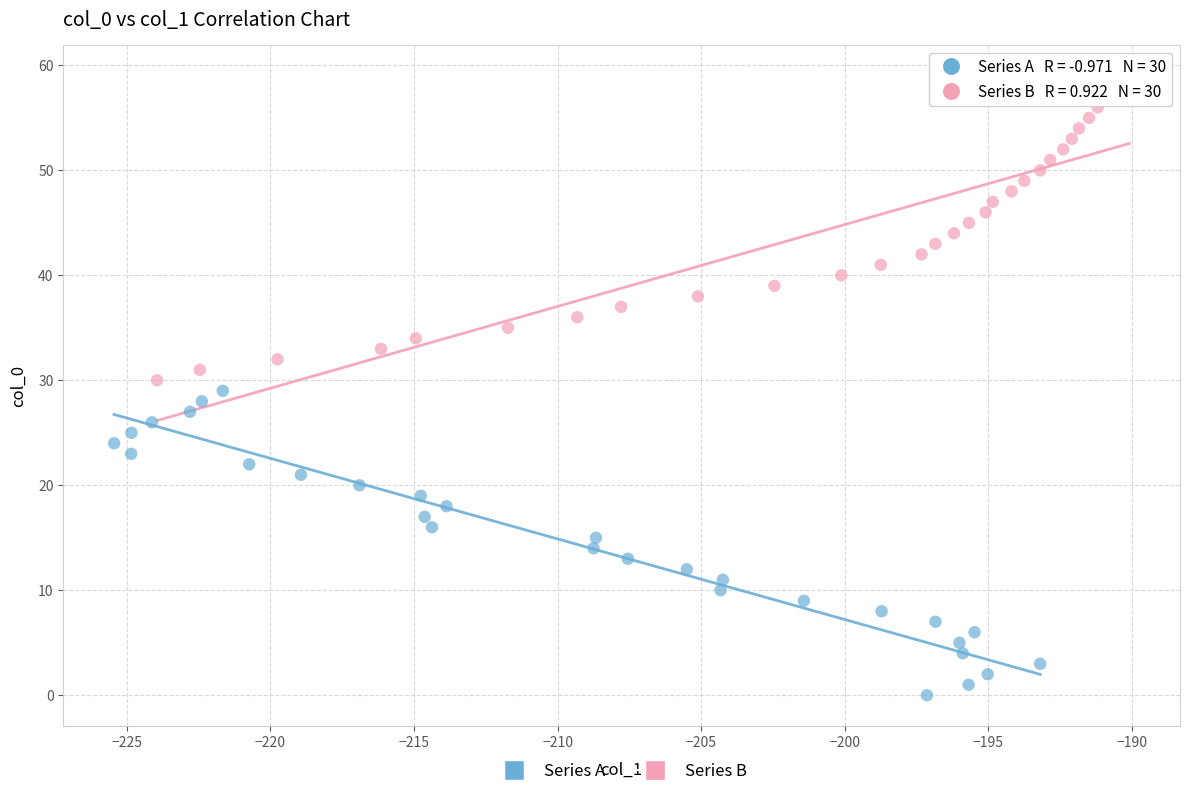

Which series reaches the minimum Y coordinate?

Series A